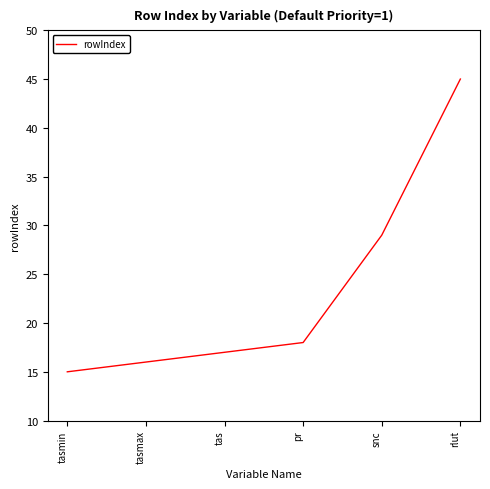

Reading right to left, transcribe all the data shown in this chart.

rlut=45	snc=29	pr=18	tas=17	tasmax=16	tasmin=15